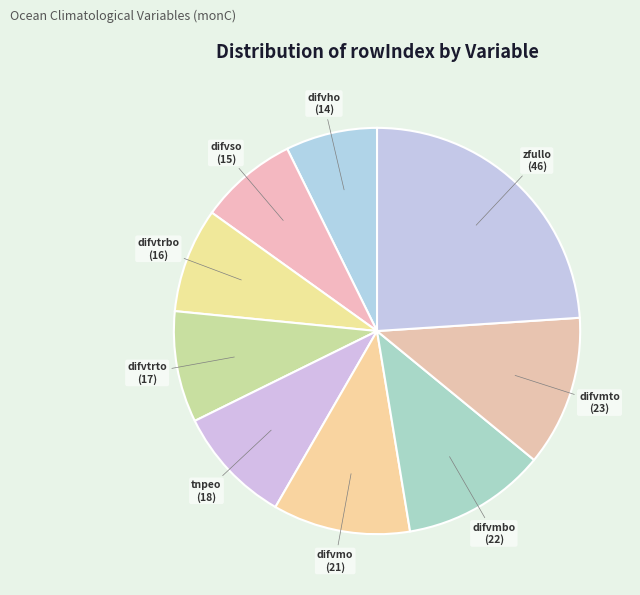

Is the sum of difvso and tnpeo greater than half?

No